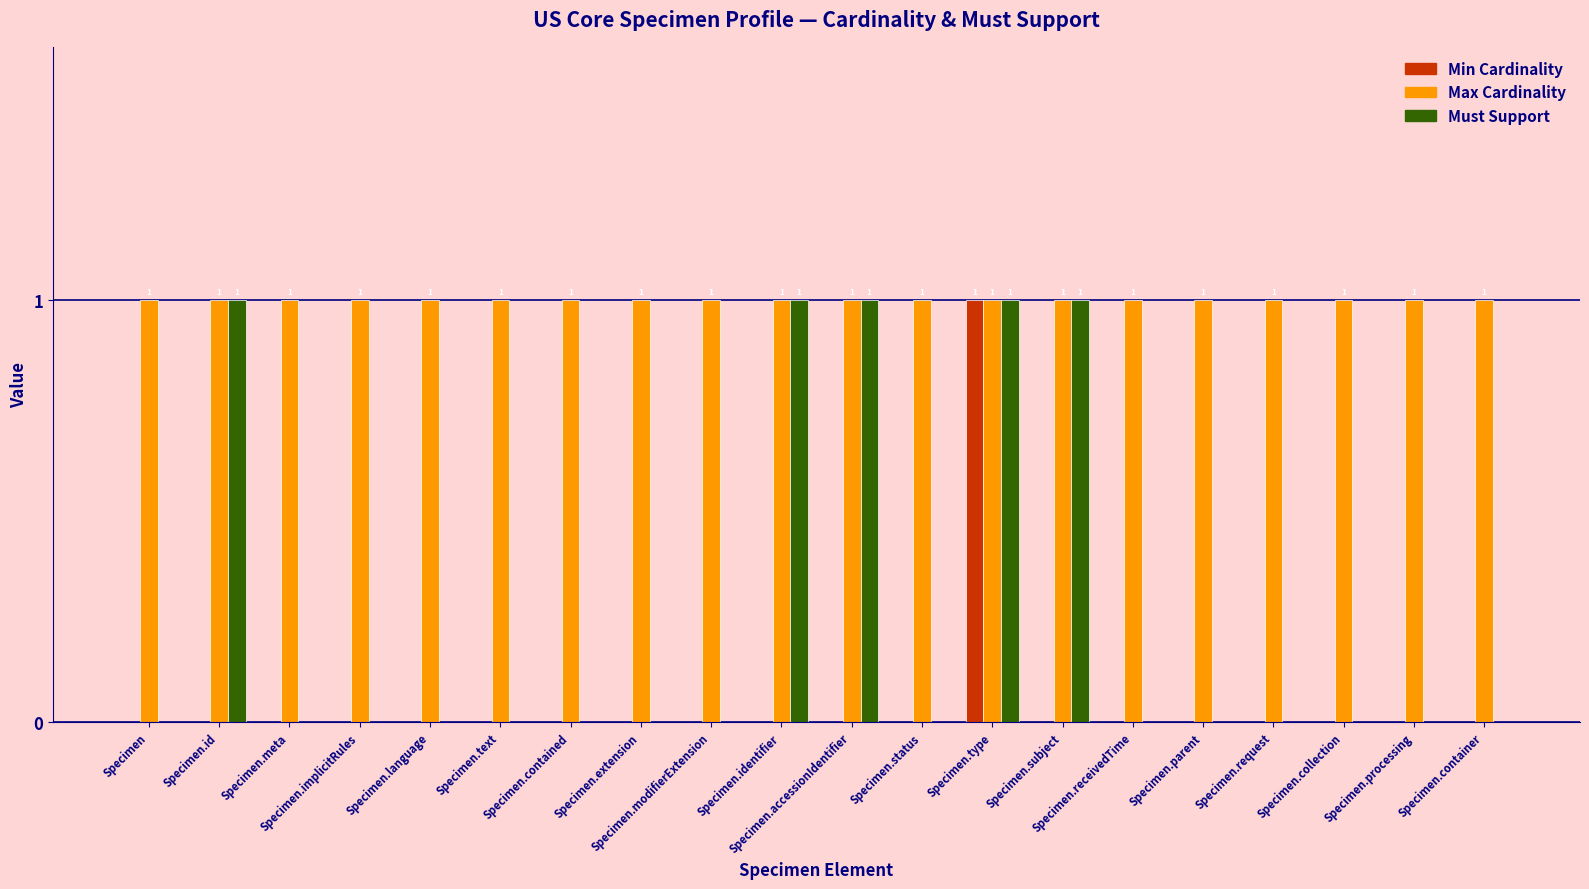

Which series has the largest total across all categories?

Max Cardinality